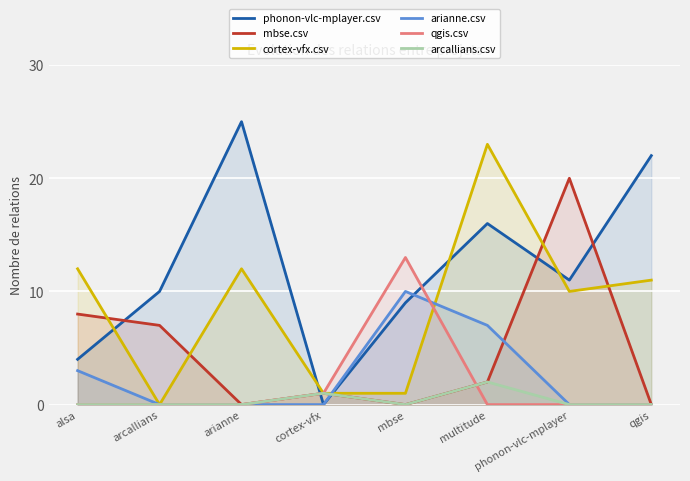

Which series changed the most between alsa and qgis?

phonon-vlc-mplayer.csv